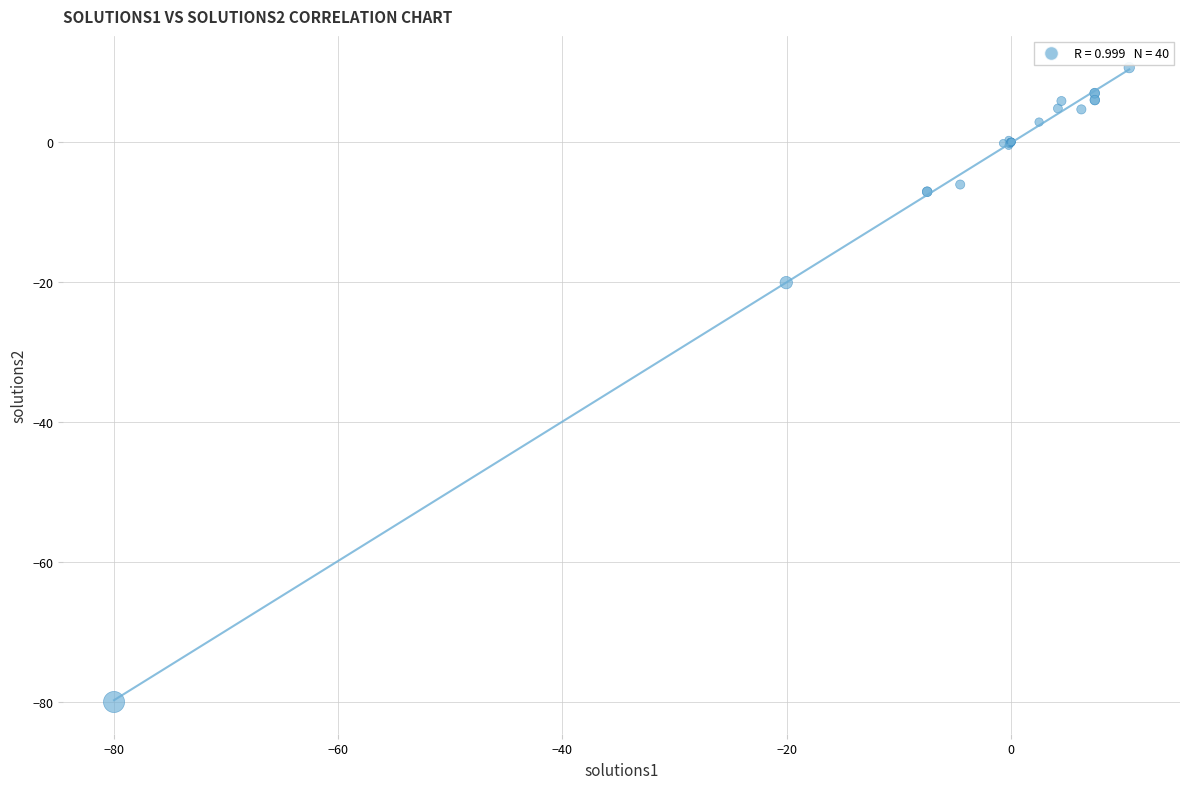

What Y value in the scatter plot is closest to -34?

-20.0